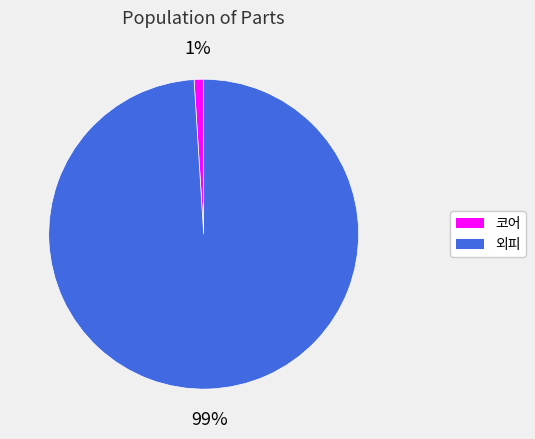

Is it true that 코어 is 1% of the pie?

True